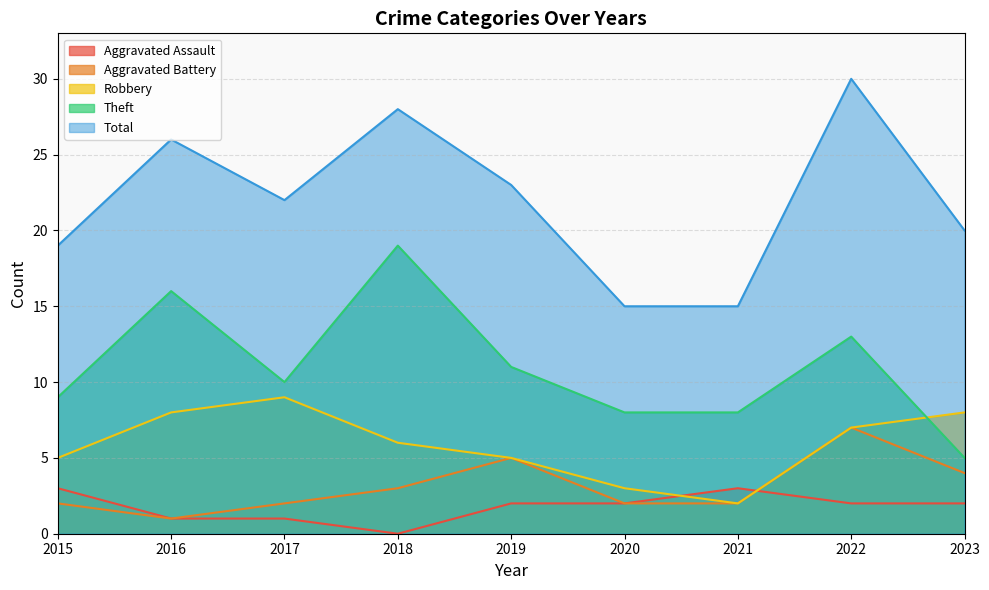

List the series in order of their peak value, highest first.

Total, Theft, Robbery, Aggravated Battery, Aggravated Assault